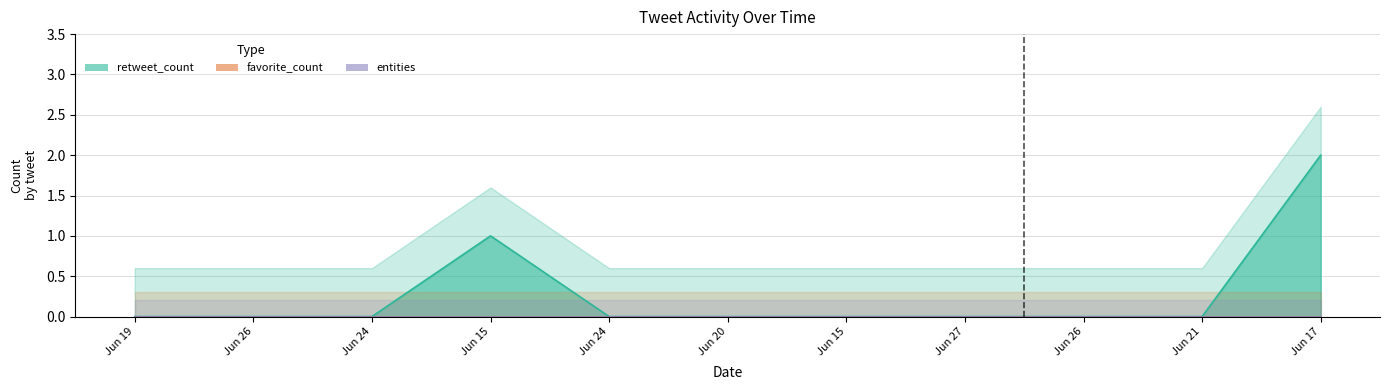

How many lines are shown in the chart?

3